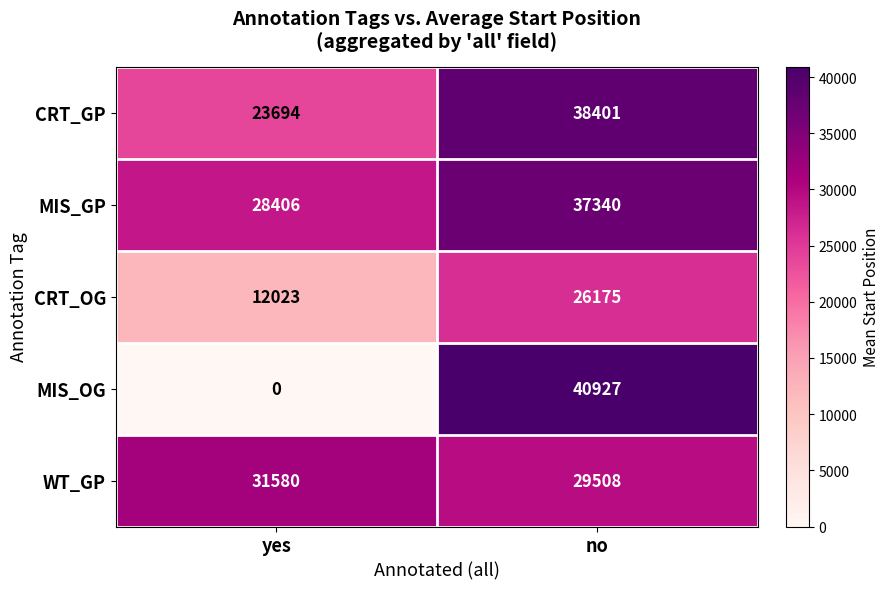

What is the total value across all series at yes?

95703